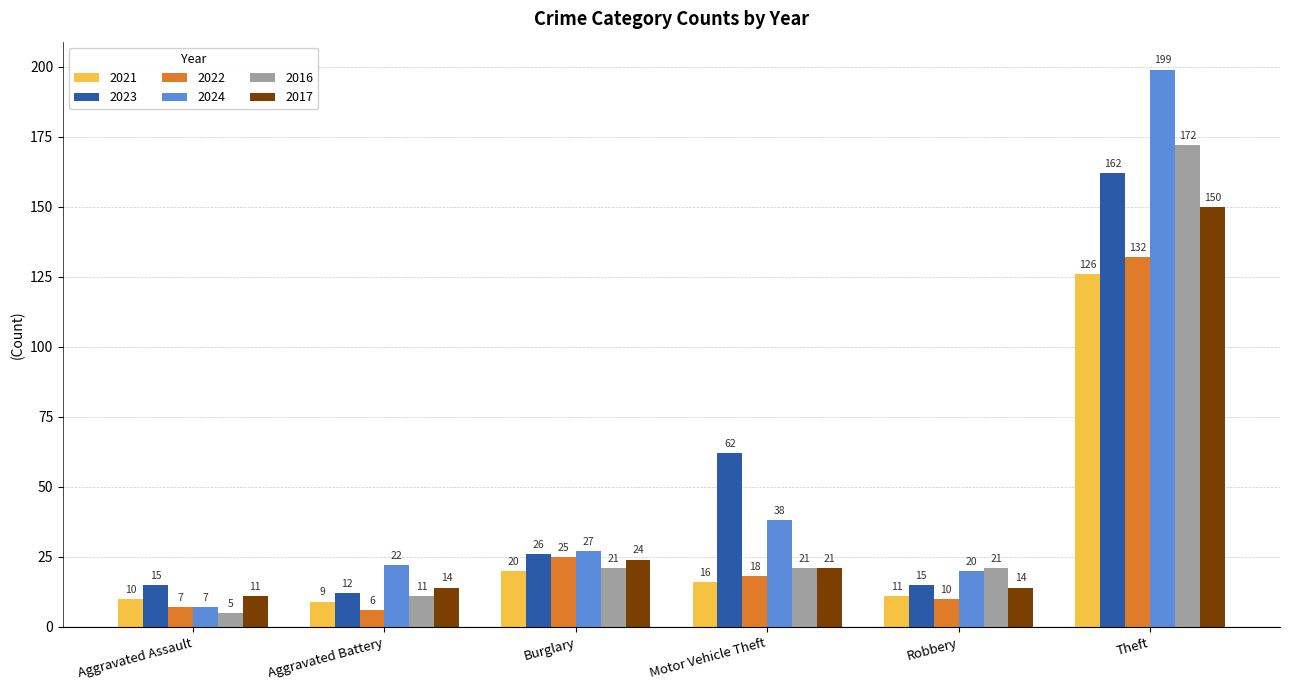

Reading right to left, what are all the values shown in this chart?

2021: 126	11	16	20	9	10
2023: 162	15	62	26	12	15
2022: 132	10	18	25	6	7
2024: 199	20	38	27	22	7
2016: 172	21	21	21	11	5
2017: 150	14	21	24	14	11